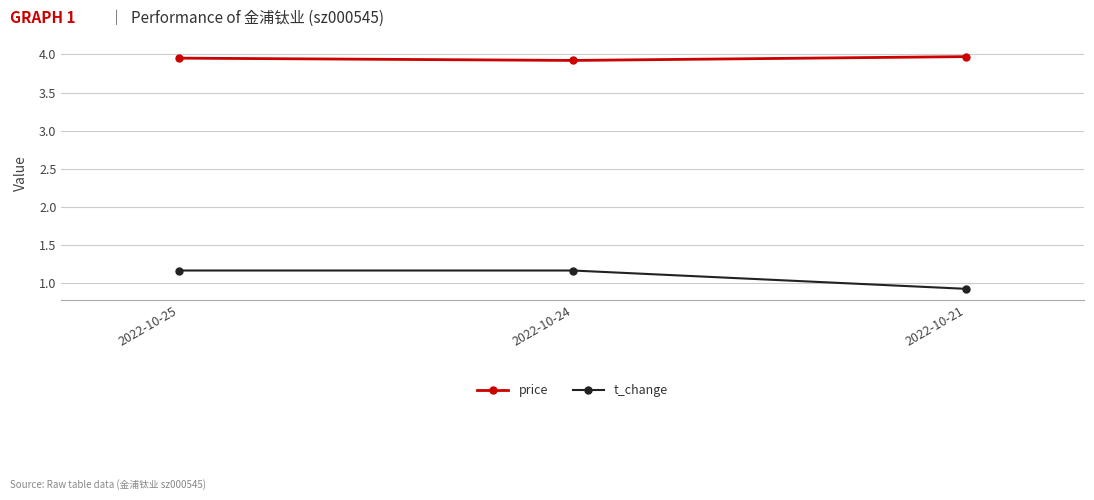

Which series has the largest range (max minus min)?

t_change